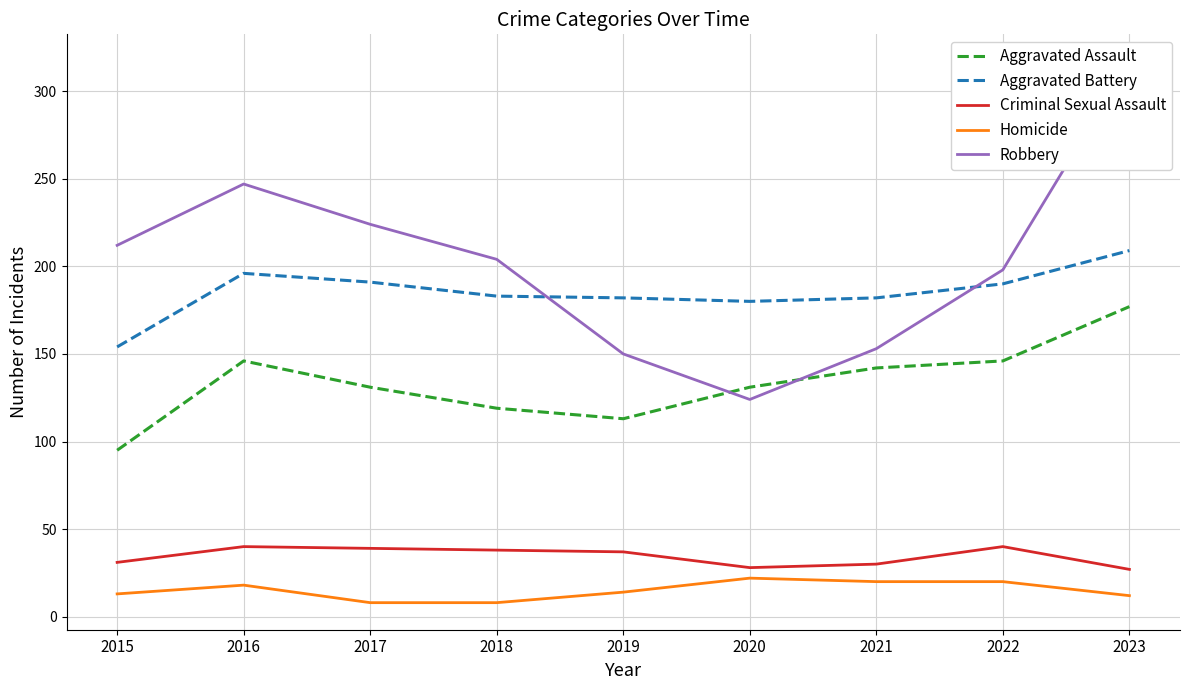

What is the value of the Aggravated Assault point at the 7th from the left?

142